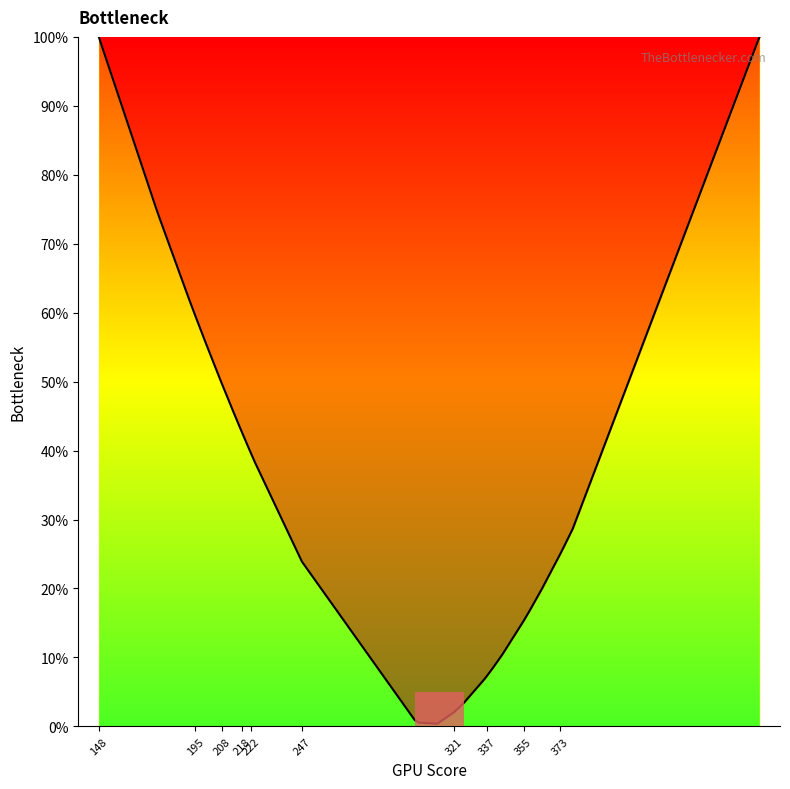

At which label does the data first exceed 39?

148